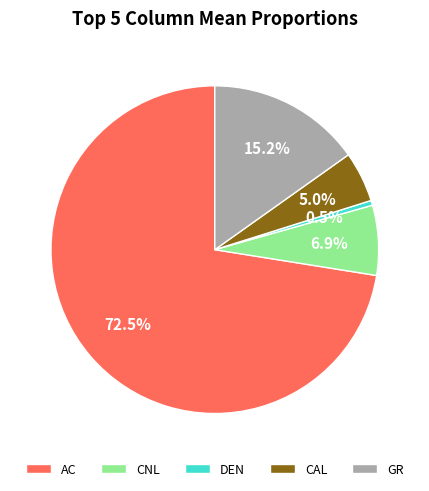

What is the ratio of the value at GR to the value at CAL?

3.0